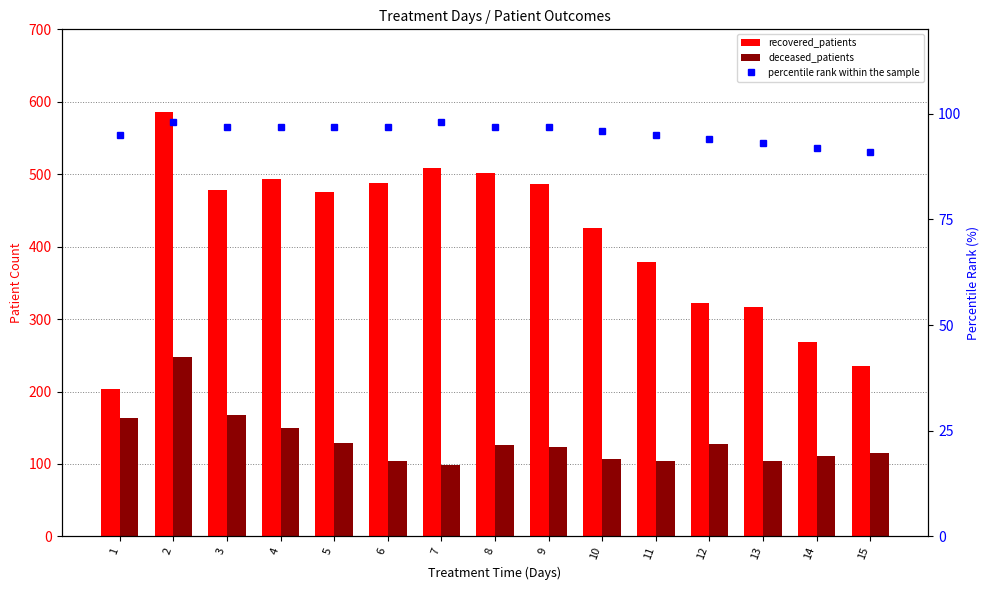

Which series has the largest range (max minus min)?

recovered_patients